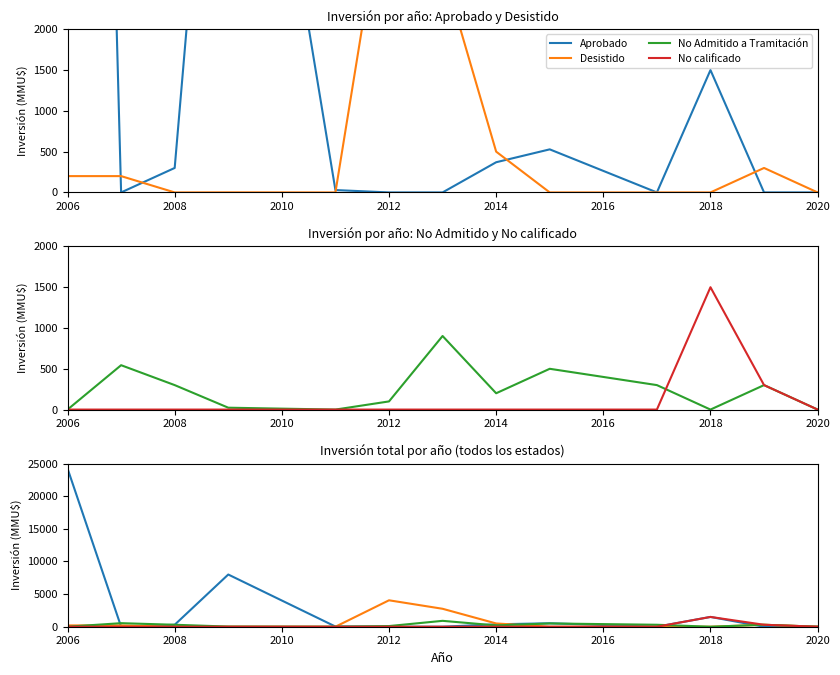

Reading left to right, extract all data points from this chart.

Aprobado: 24250	0	300	8000	29	0	0	370	528	0	1500	0	0
Desistido: 200	200	0	1	0	4050	2750	500	0	0	0	300	0
No Admitido a Tramitación: 0	544	300	23	0	100	902	200	500	300	0	300	0
No calificado: 0	0	0	0	0	0	0	0	0	0	1500	300	0